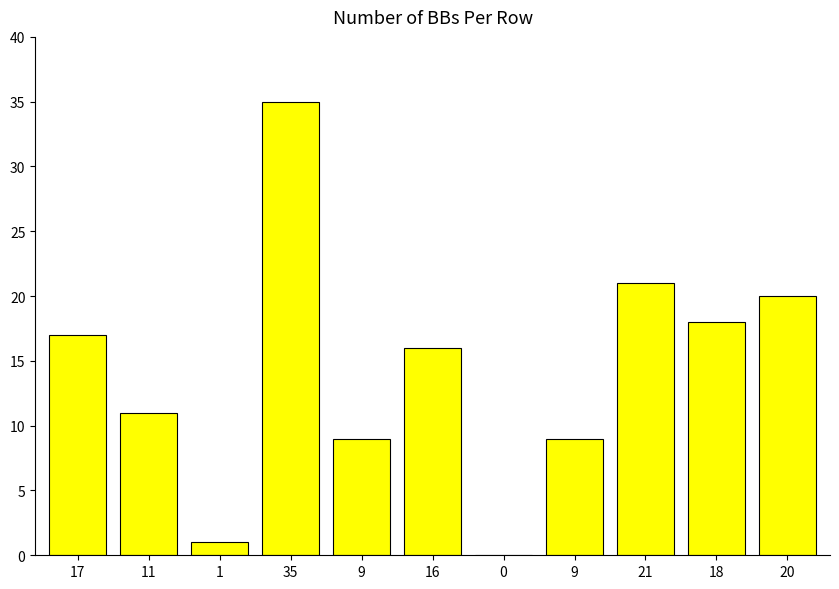

What is the sum of all values?

157